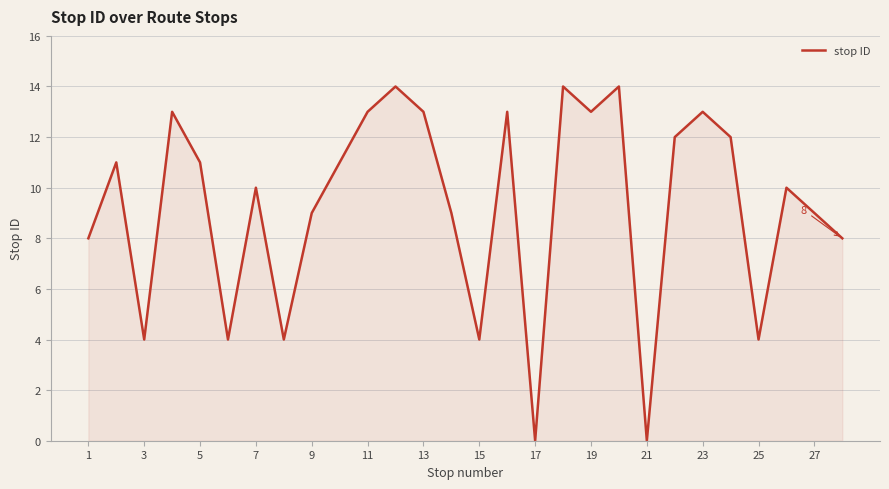

How many interior local valleys (lower than both neighbors) does the data have?

8